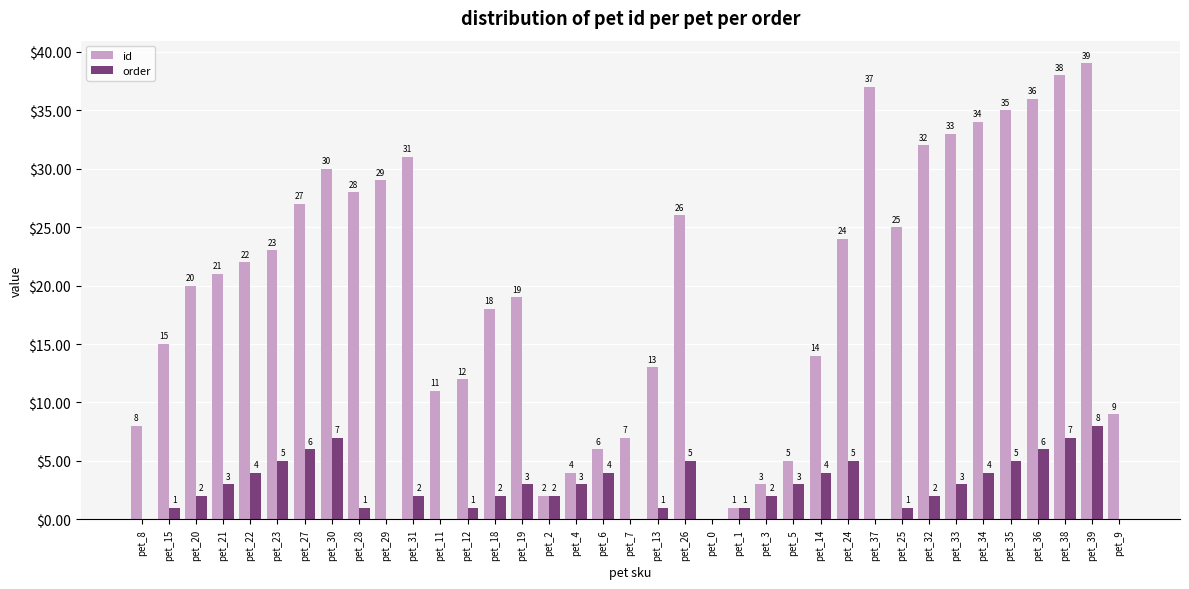

Between pet_26 and pet_25, which series saw the biggest shift?

order